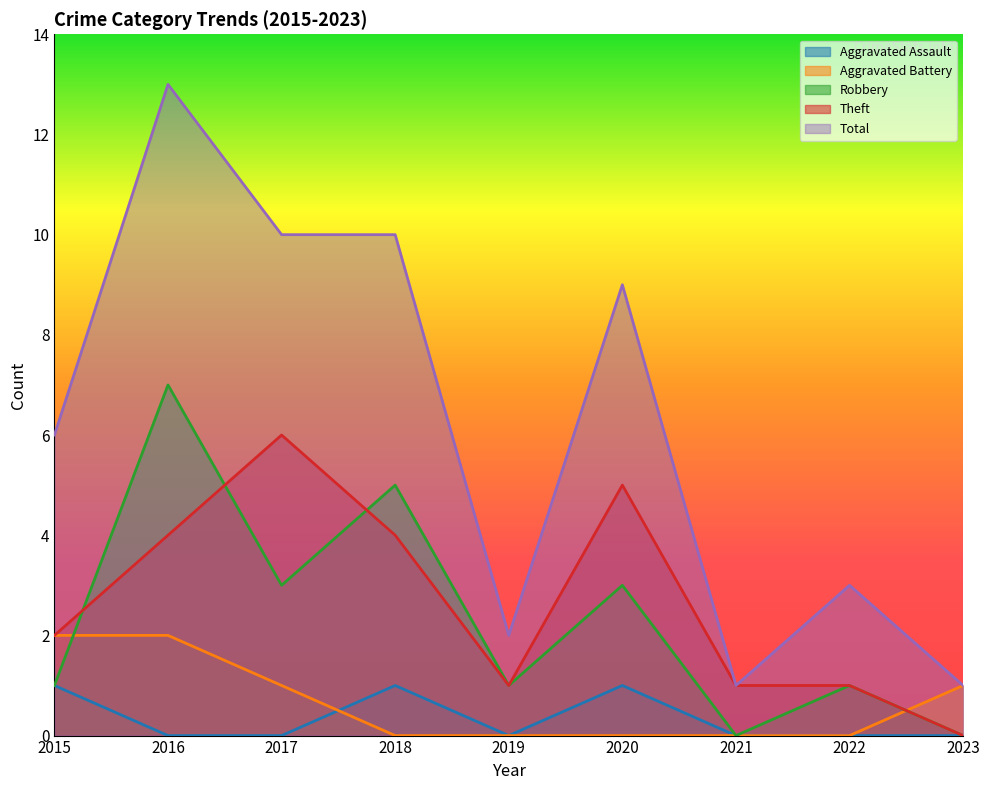

How many interior local peaks does the Aggravated Assault series have?

2